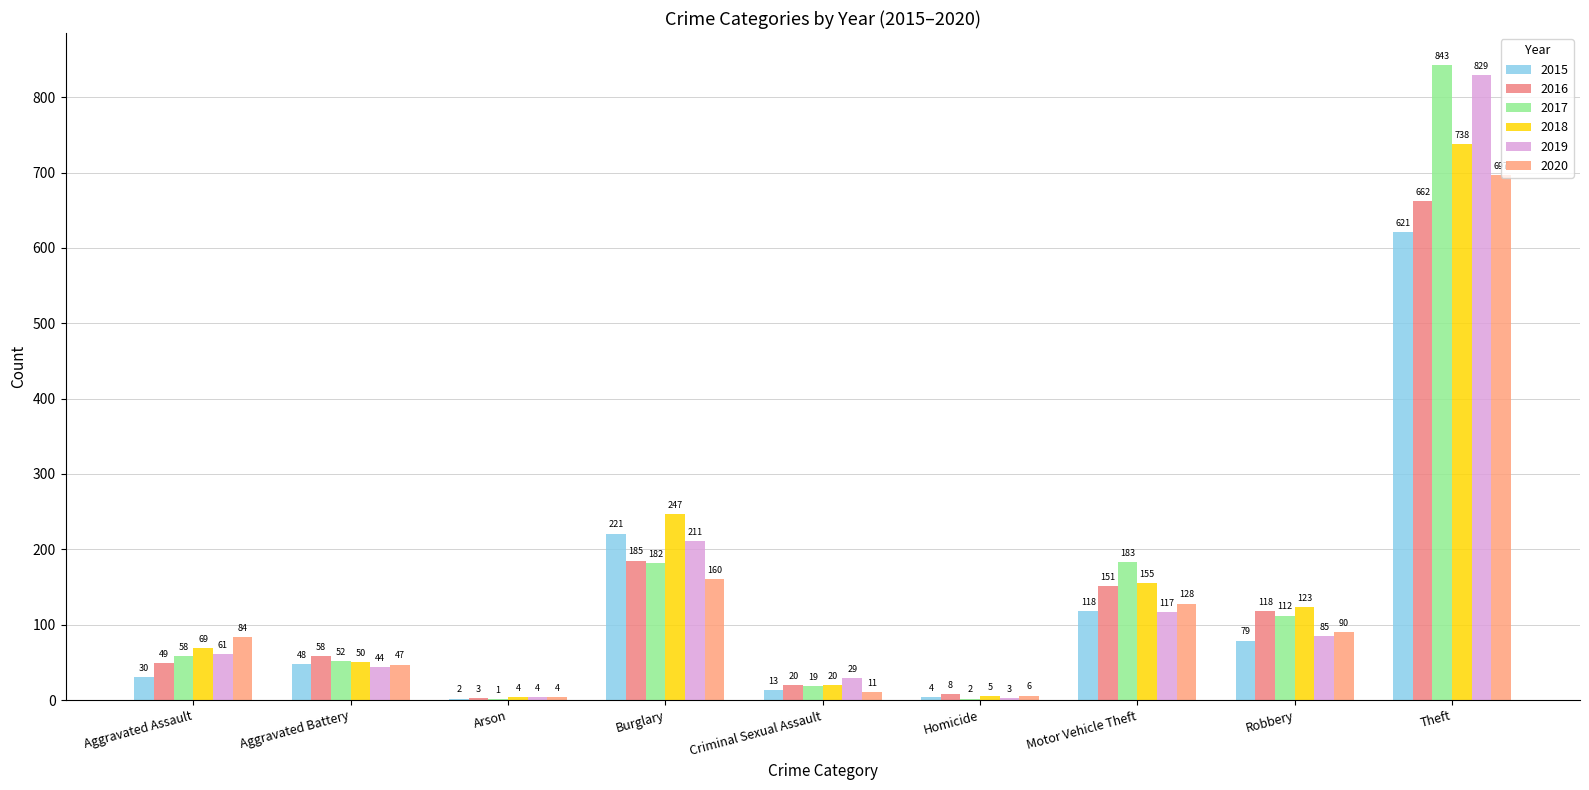

Which series has the widest spread of values?

2017